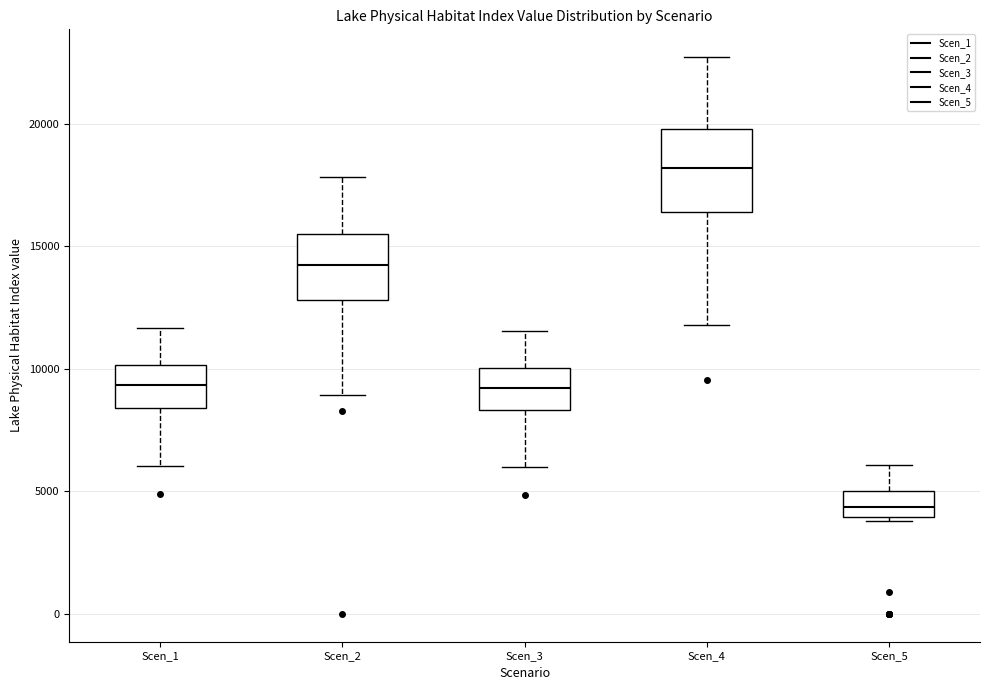

Reading left to right, read every box against the y-axis: the position of its median line, the range the box covers, and the ends of its whiskers. The values are not printed on the chart, so give them approximately, as read against the axis.

Scen_1: median 9500, box 8500 to 10000, whiskers 6000 to 11500
Scen_2: median 14000, box 13000 to 15500, whiskers 9000 to 18000
Scen_3: median 9000, box 8500 to 10000, whiskers 6000 to 11500
Scen_4: median 18000, box 16500 to 20000, whiskers 12000 to 22500
Scen_5: median 4500, box 4000 to 5000, whiskers 4000 (just below the box's lower edge) to 6000